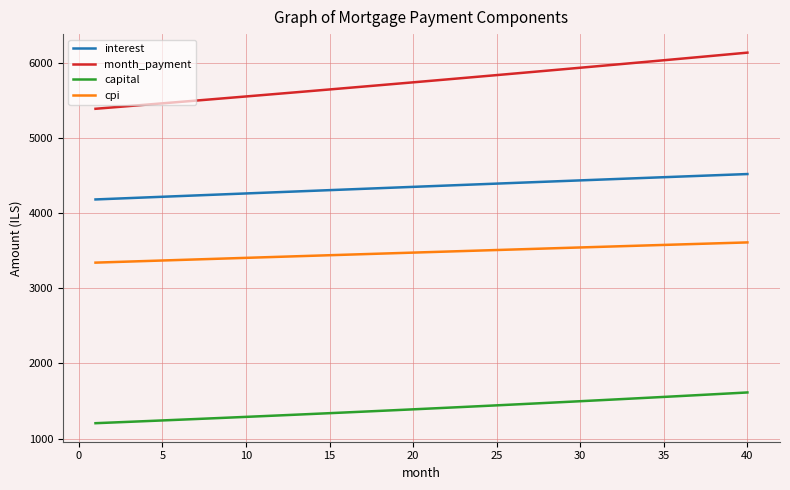

Which series has the widest spread of values?

month_payment